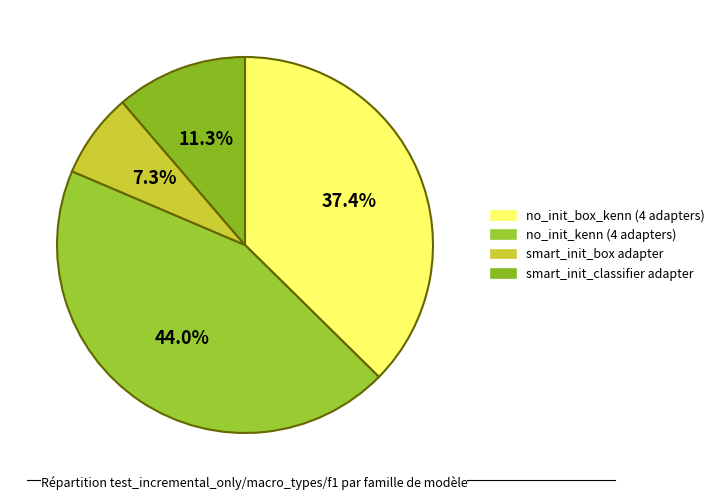

To the nearest percent, what is the difference between the largest and smallest slice percentages?

37%